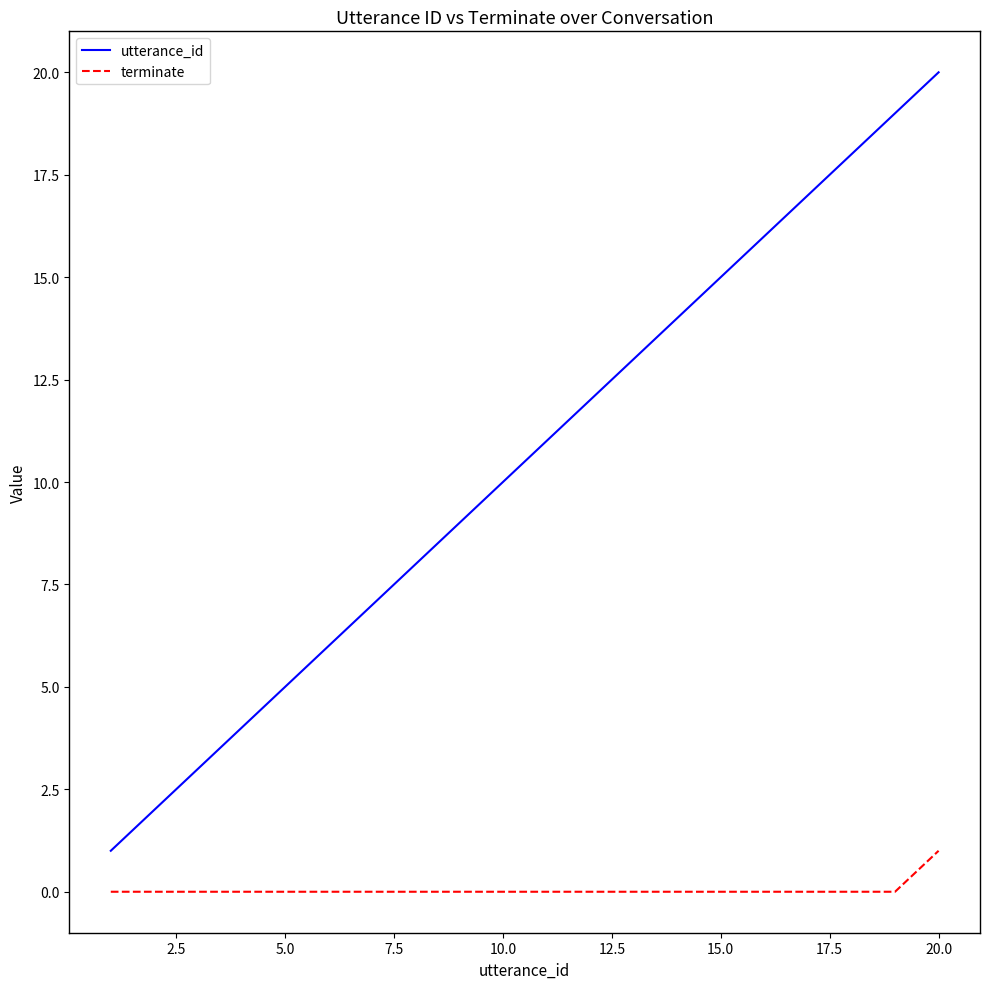

What is the greatest value displayed?

20